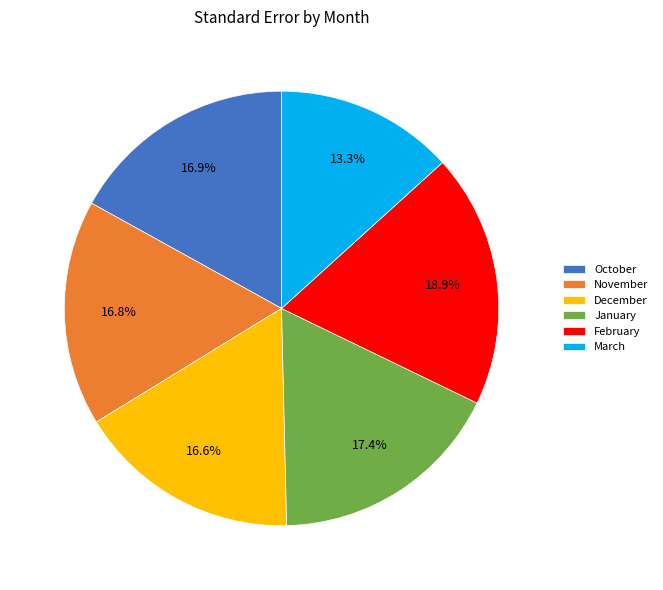

True or false: October accounts for 31% of the total.

False